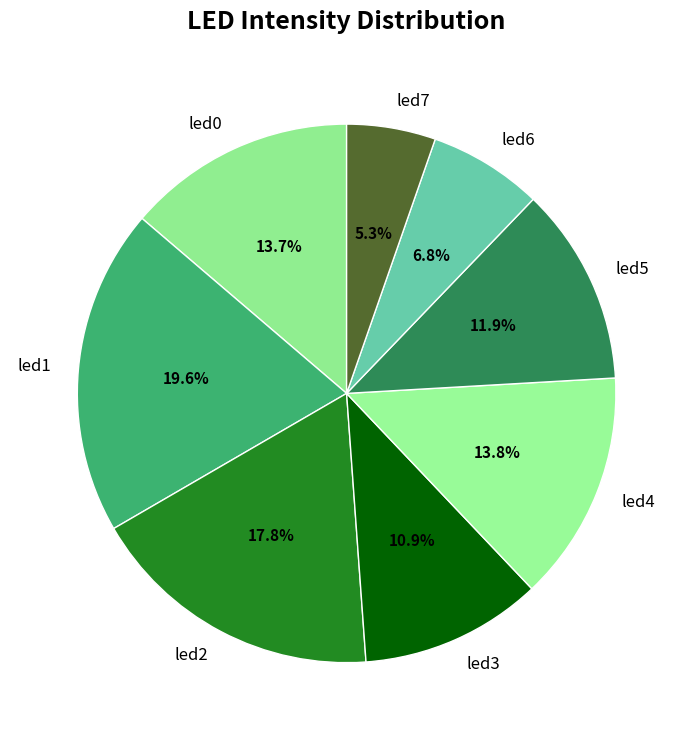

How much of the chart is everything except led6?

93.2%